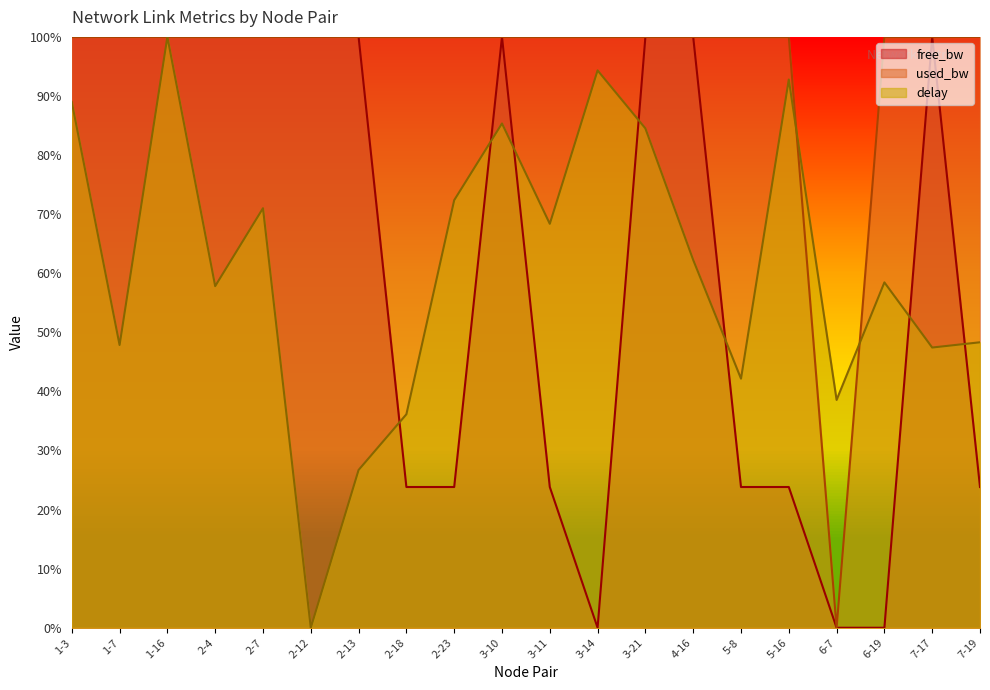

True or false: free_bw and used_bw cross at least once.

True